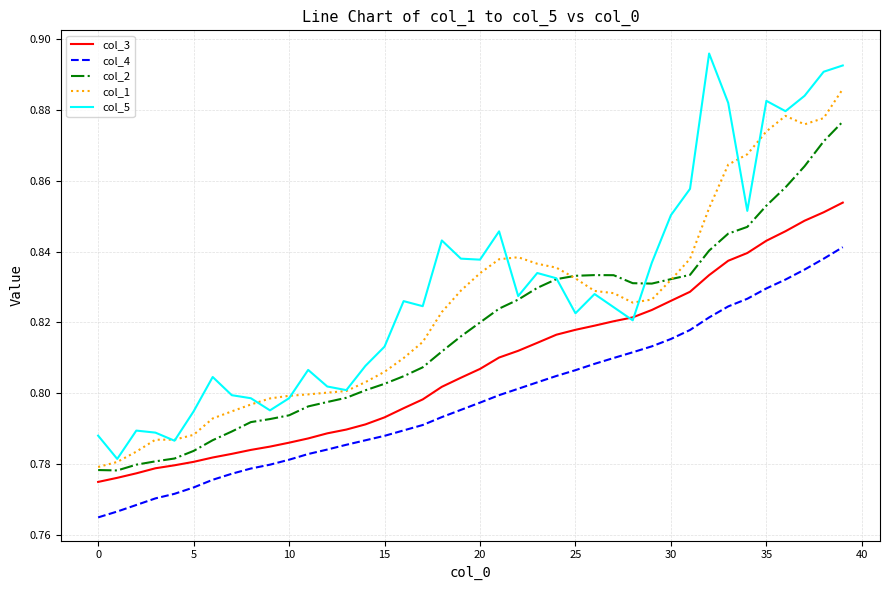

List the series in order of their overall mean, lowest first.

col_4, col_3, col_2, col_1, col_5